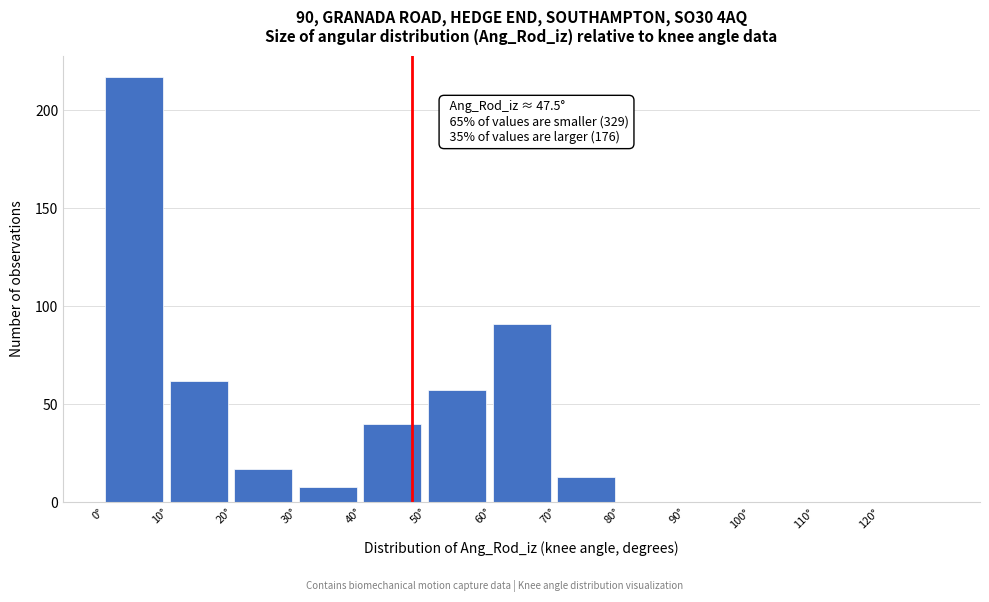

Which range on the x-axis has the tallest bar?

0 to 10